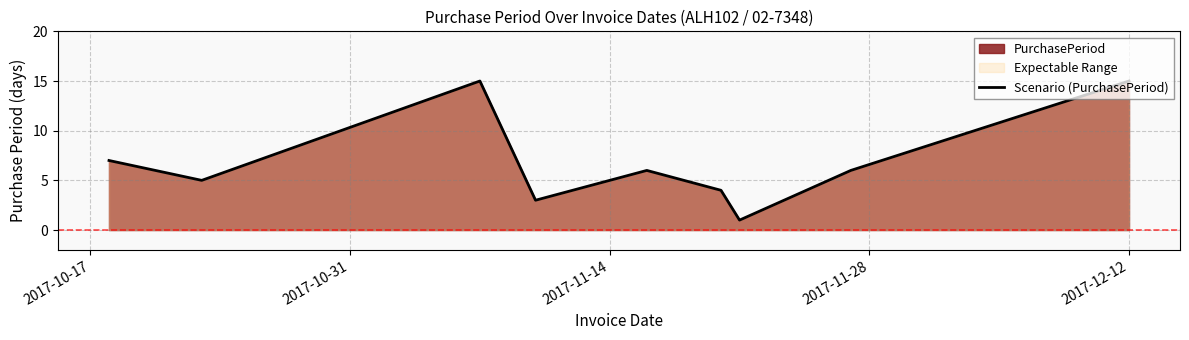

What is the difference between the maximum and minimum values?

14